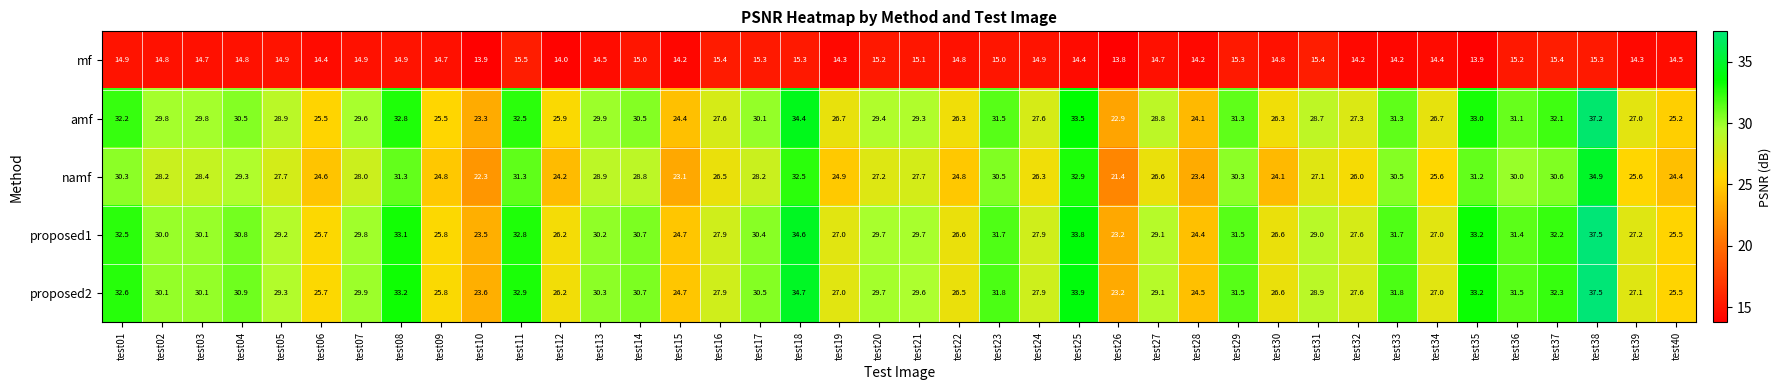

At test04, list the series in order from smallest to largest.

mf, namf, amf, proposed1, proposed2